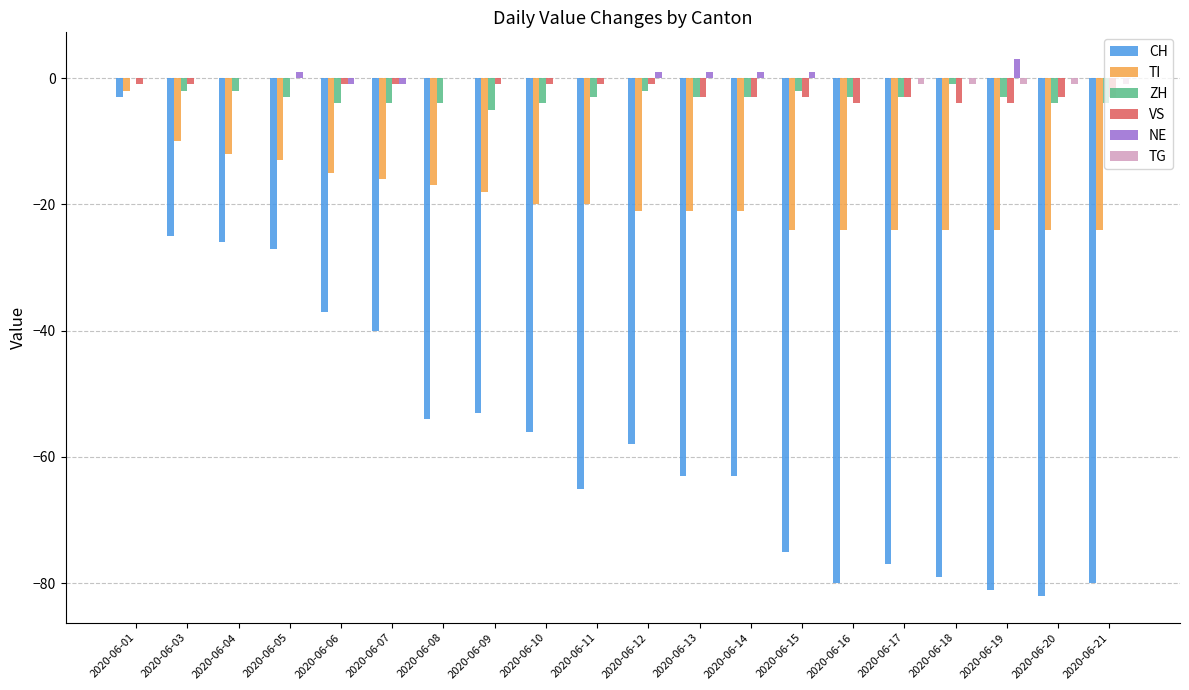

The VS series shows -3 at 2020-06-13. True or false?

True